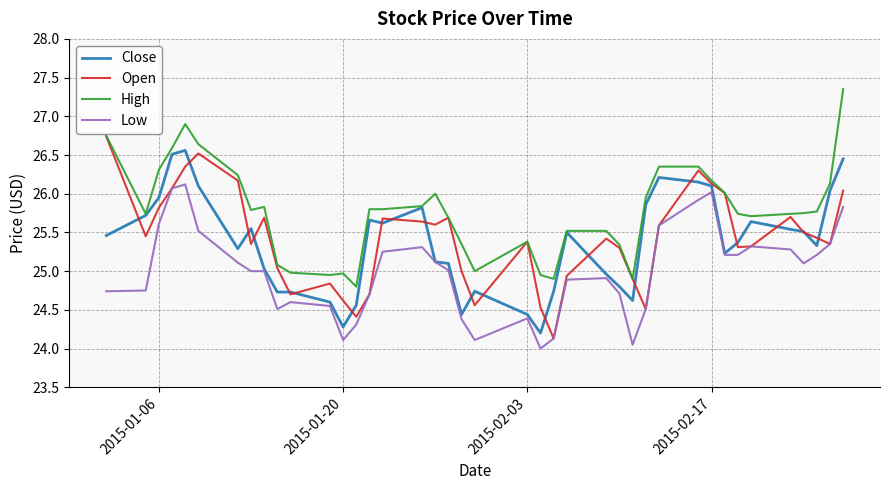

List the series in order of their peak value, lowest first.

Low, Close, Open, High